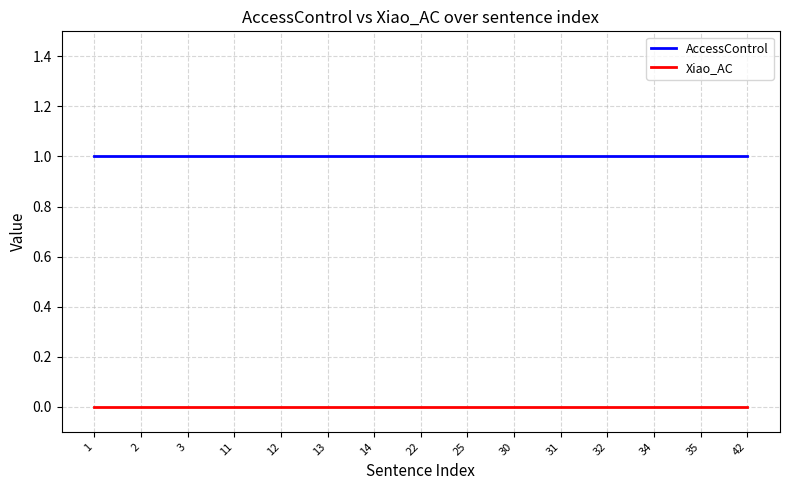

Which series has the largest total across all categories?

AccessControl